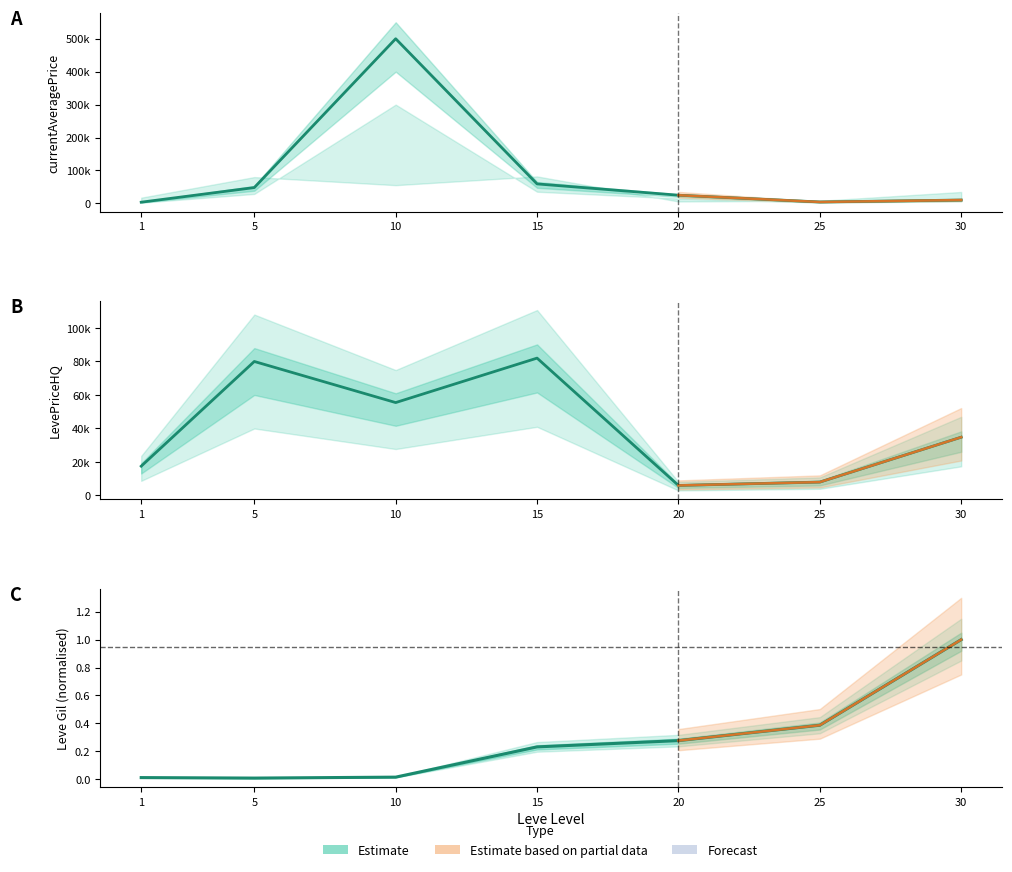

What is the value of the currentAveragePrice point at the 1st from the left?

3763.0